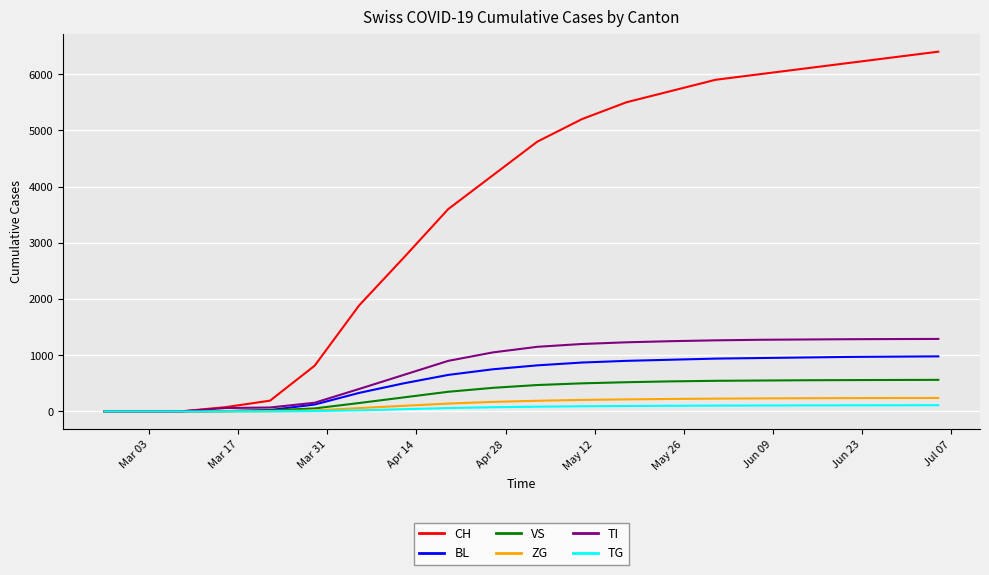

How many series are shown in this chart?

6